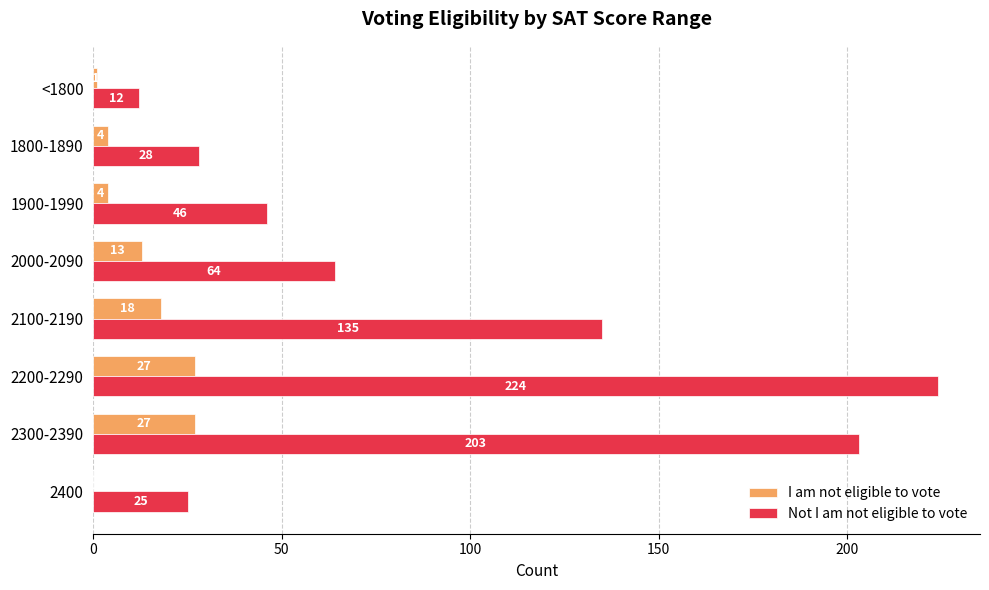

At which category does the chart reach its peak across all series?

2200-2290